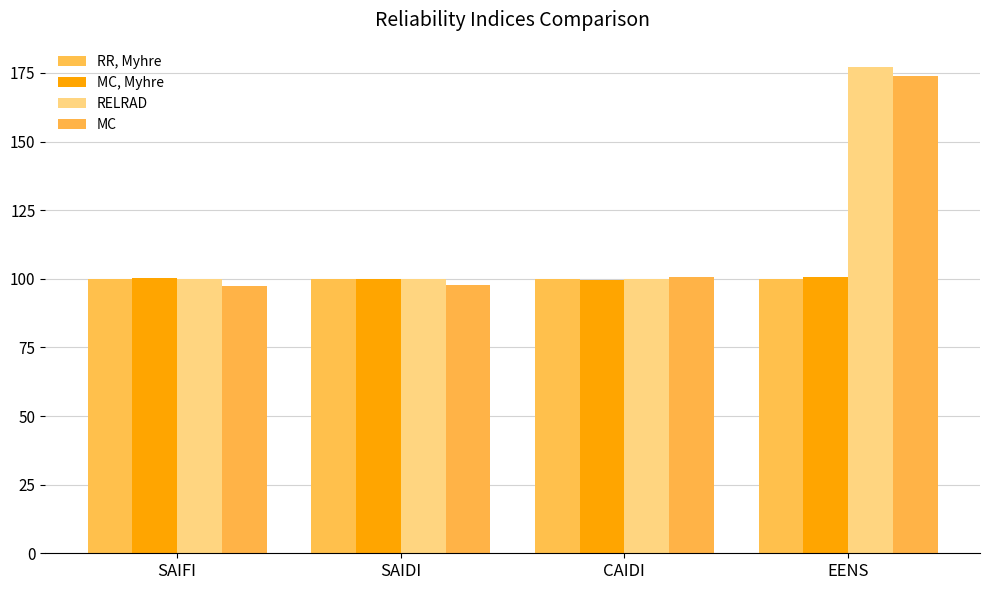

Reading left to right, extract all data points from this chart.

RR, Myhre: 100.0	100.0	100.0	100.0
MC, Myhre: 100.2	99.9	99.6	100.8
RELRAD: 100.0	100.0	100.0	177.2
MC: 97.3	97.9	100.6	173.8